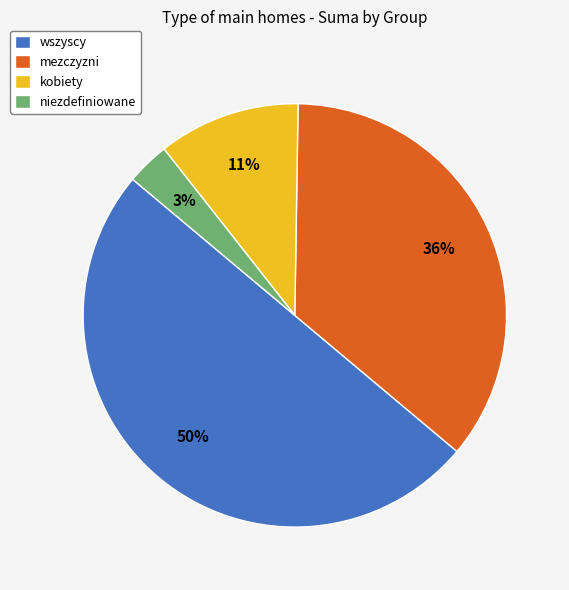

True or false: wszyscy accounts for 41% of the total.

False